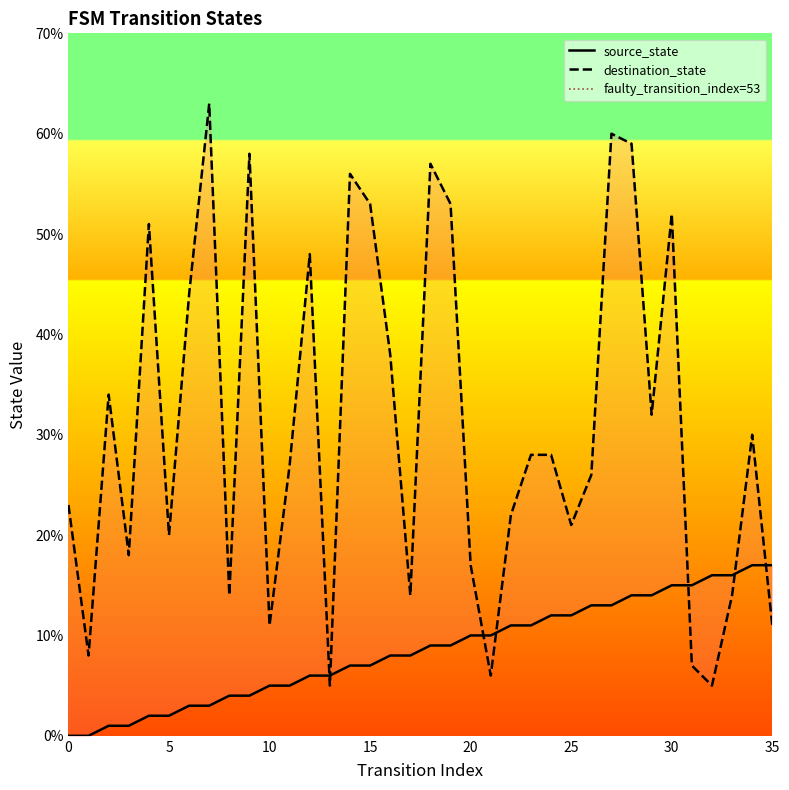

Which series ends up on top after the final intersection of destination_state and source_state?

source_state